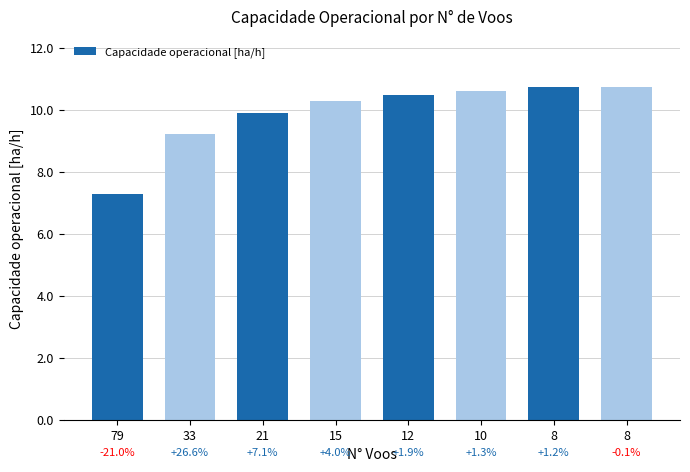

What is the value of the 7th bar from the left?

10.8